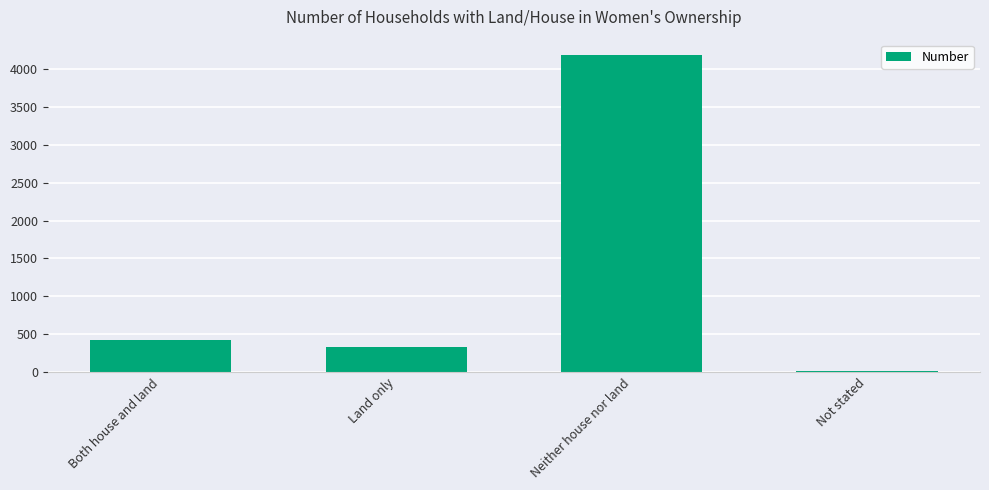

Which label corresponds to the largest value in the chart?

Neither house nor land